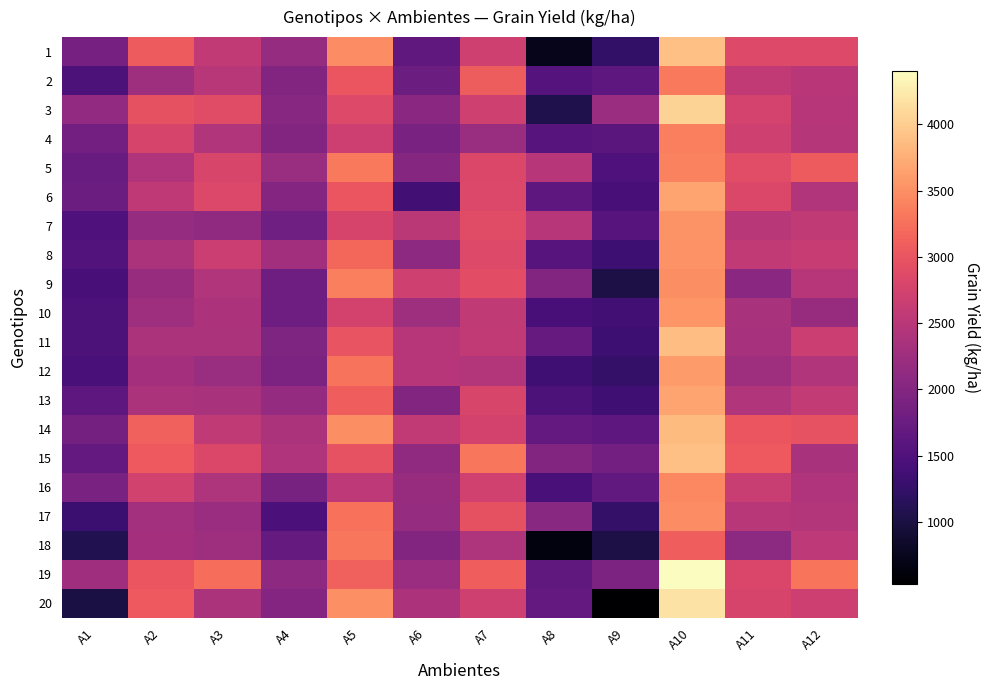

How many distinct data groups are displayed?

20